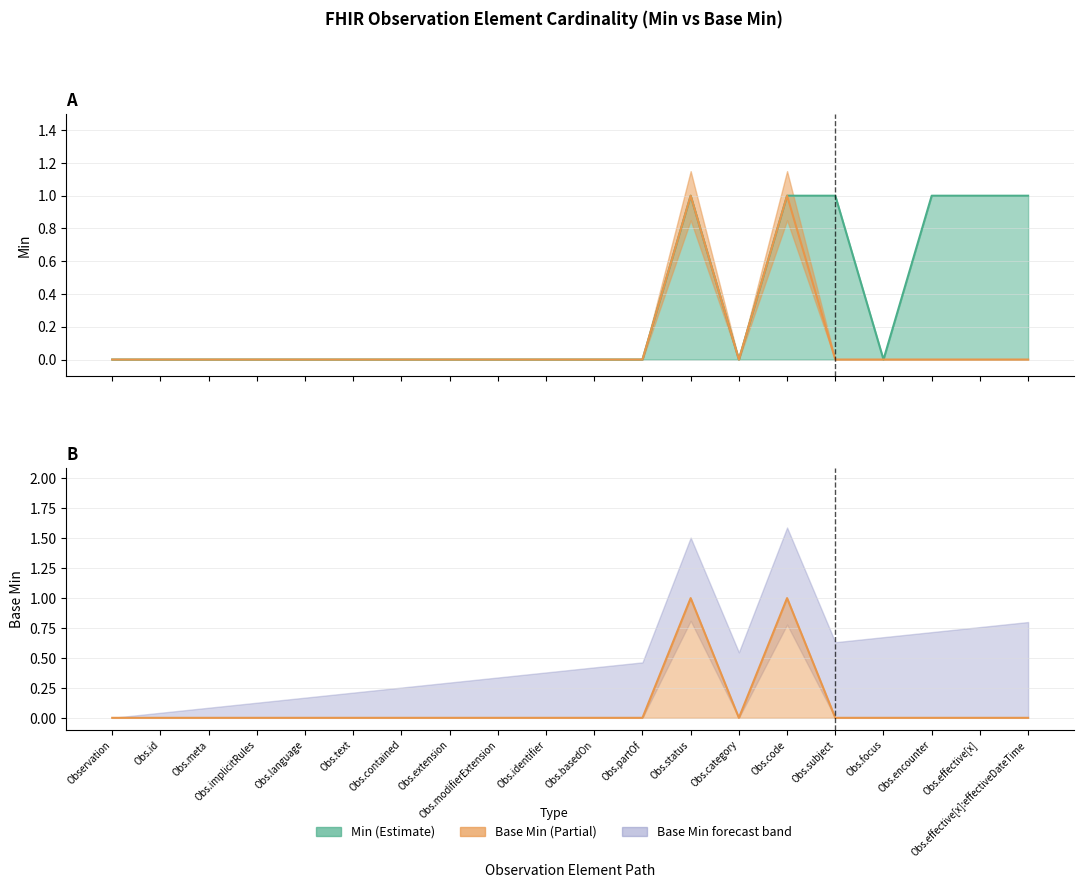

What is the label of the 9th point from the left?

Obs.modifierExtension